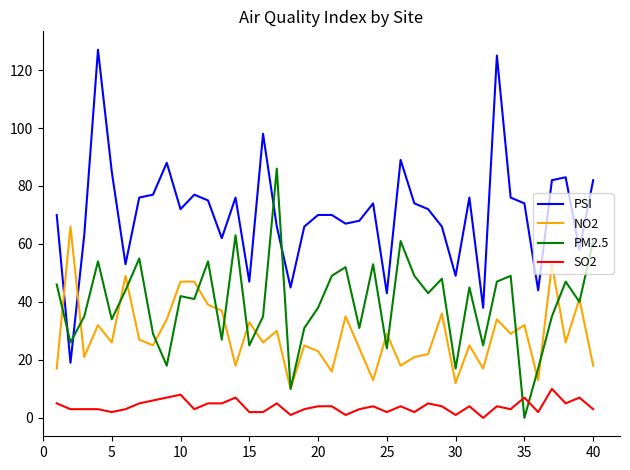

Which series has the largest total across all categories?

PSI